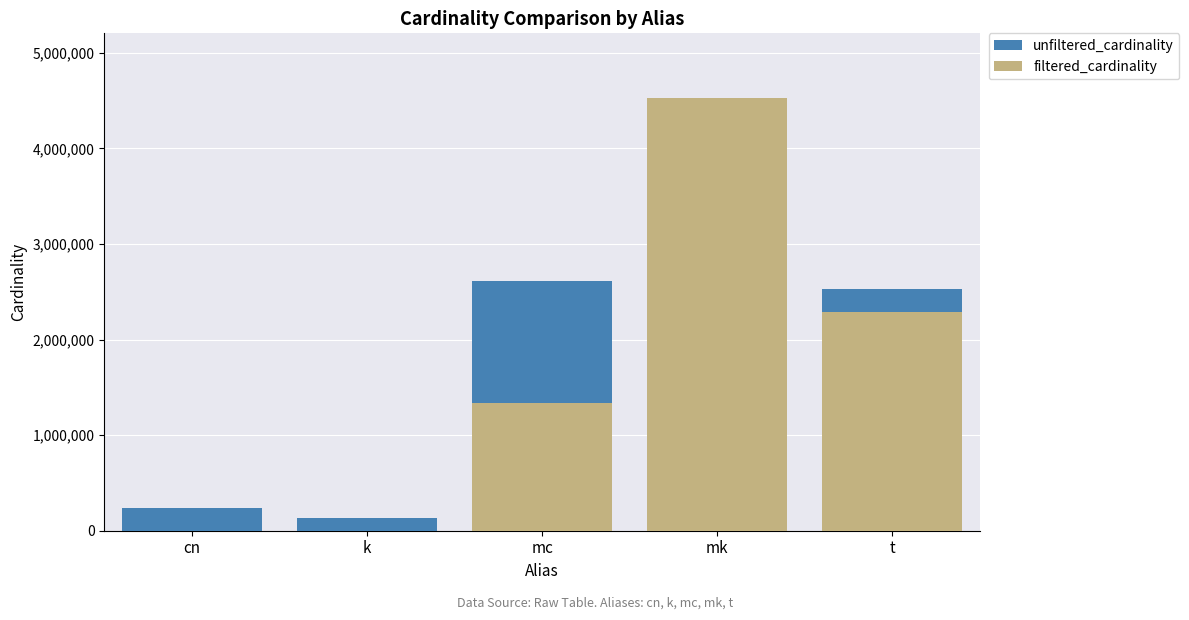

Which series has the largest total across all categories?

unfiltered_cardinality